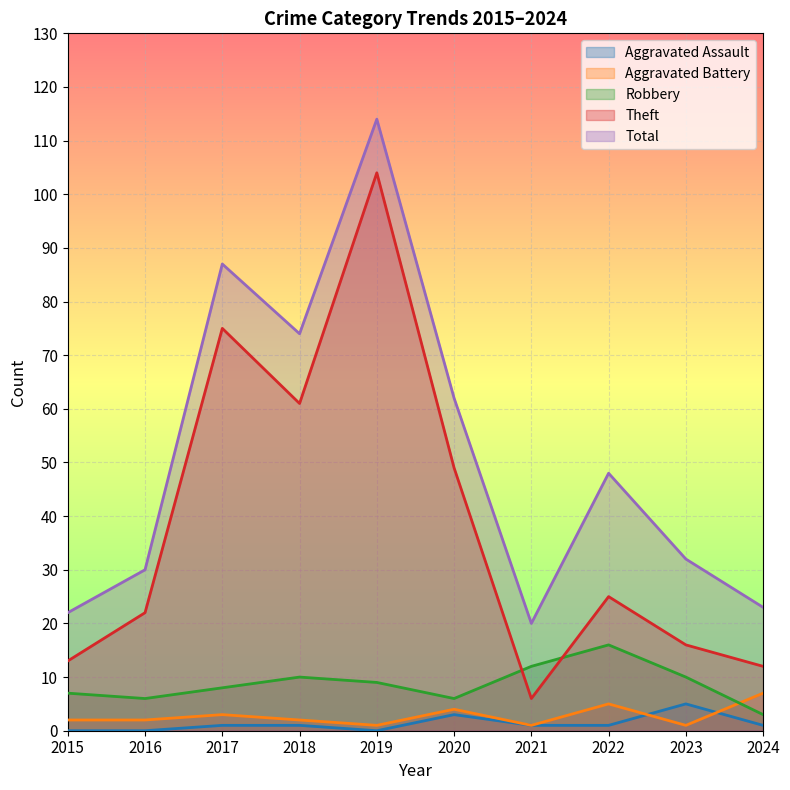

Is it true that Theft equals 12 at 2024?

True